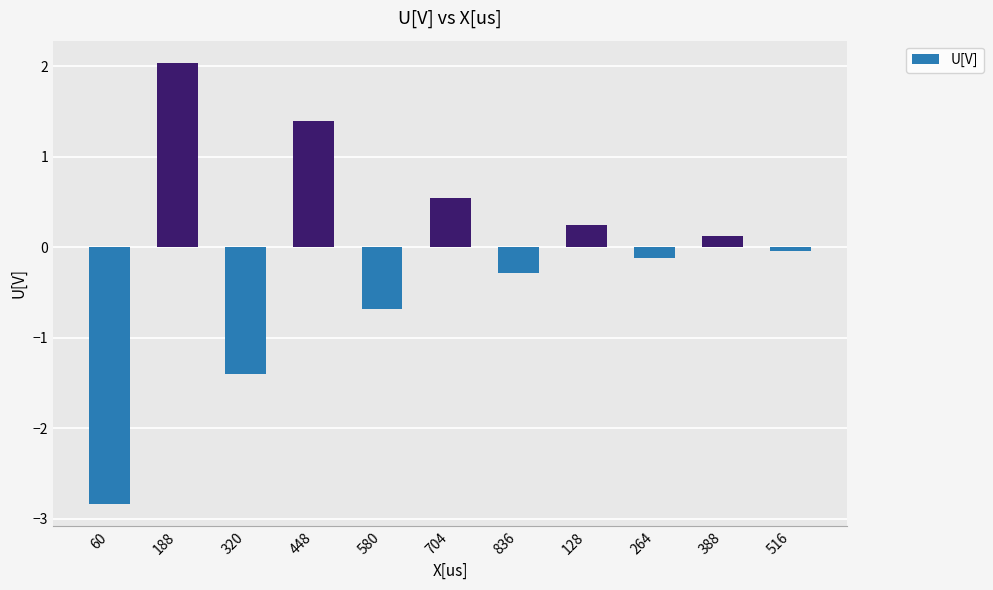

What is the value of the 3rd bar from the left?

-1.4